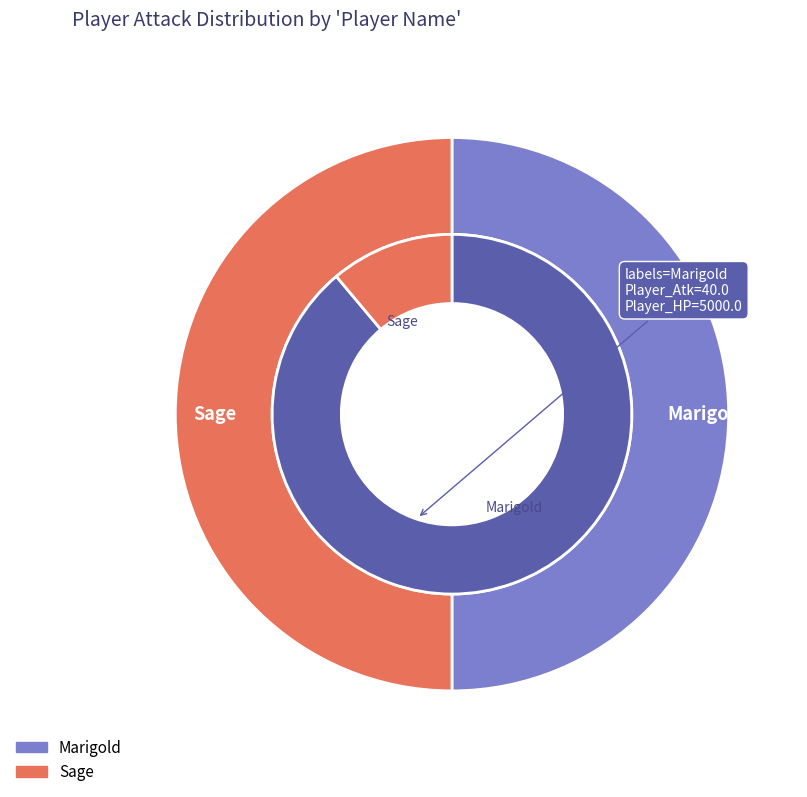

Is the sum of Marigold and Sage greater than half?

Yes